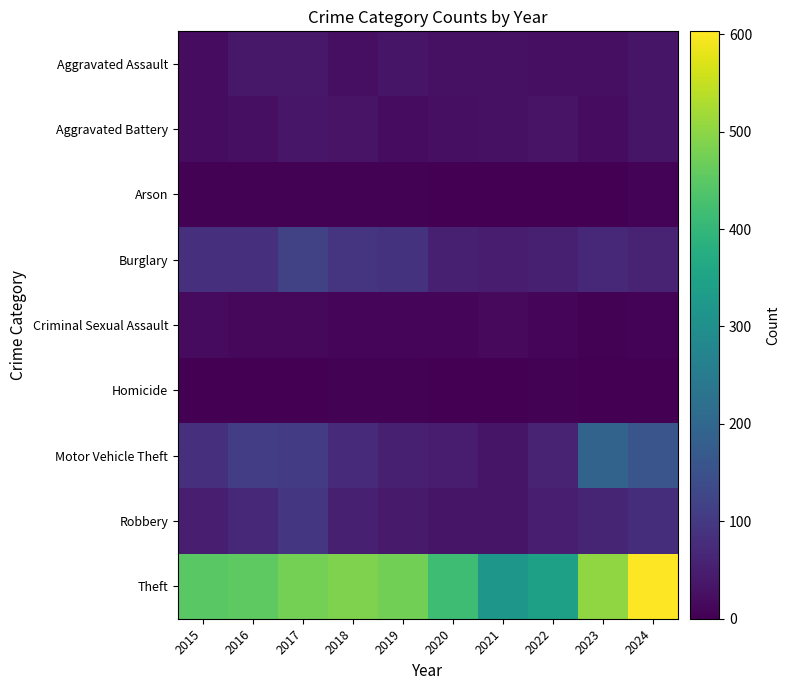

How many series are shown in this chart?

9